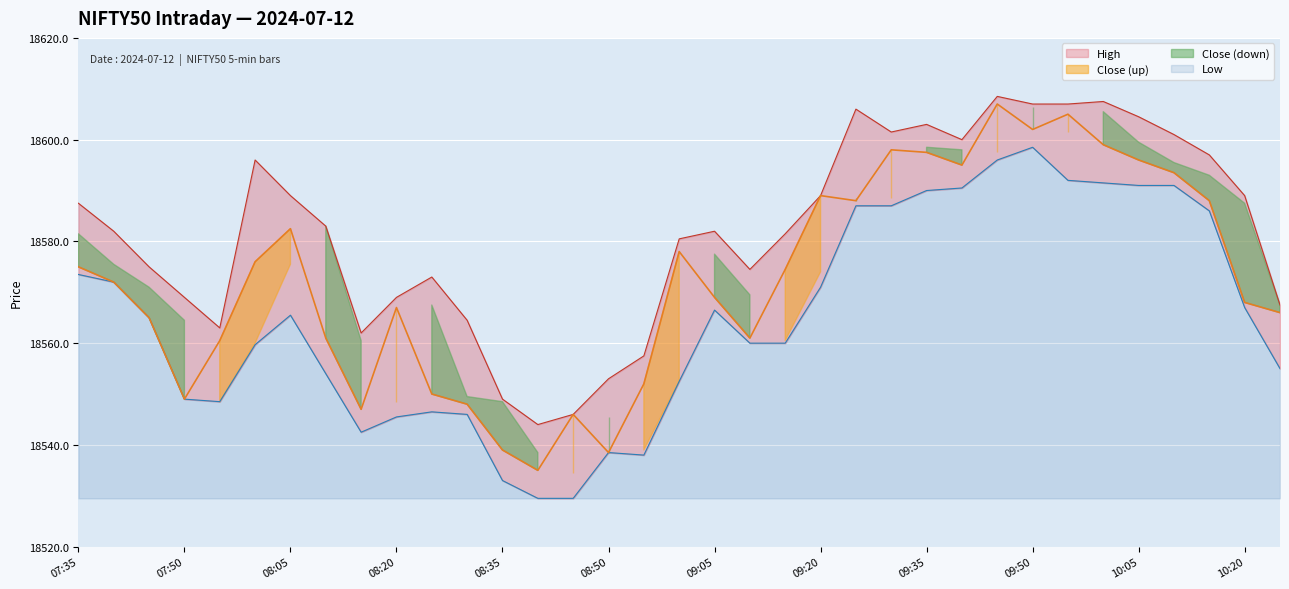

Where is Low nearest to the value 18564?

07:45